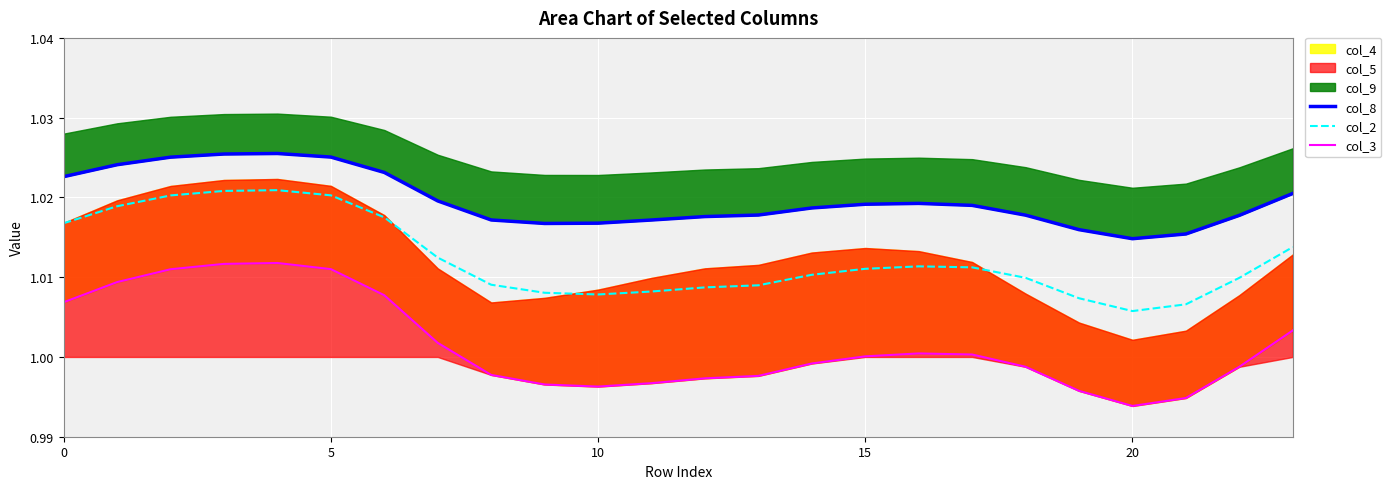

At how many categories does at least one series exceed 1?

24